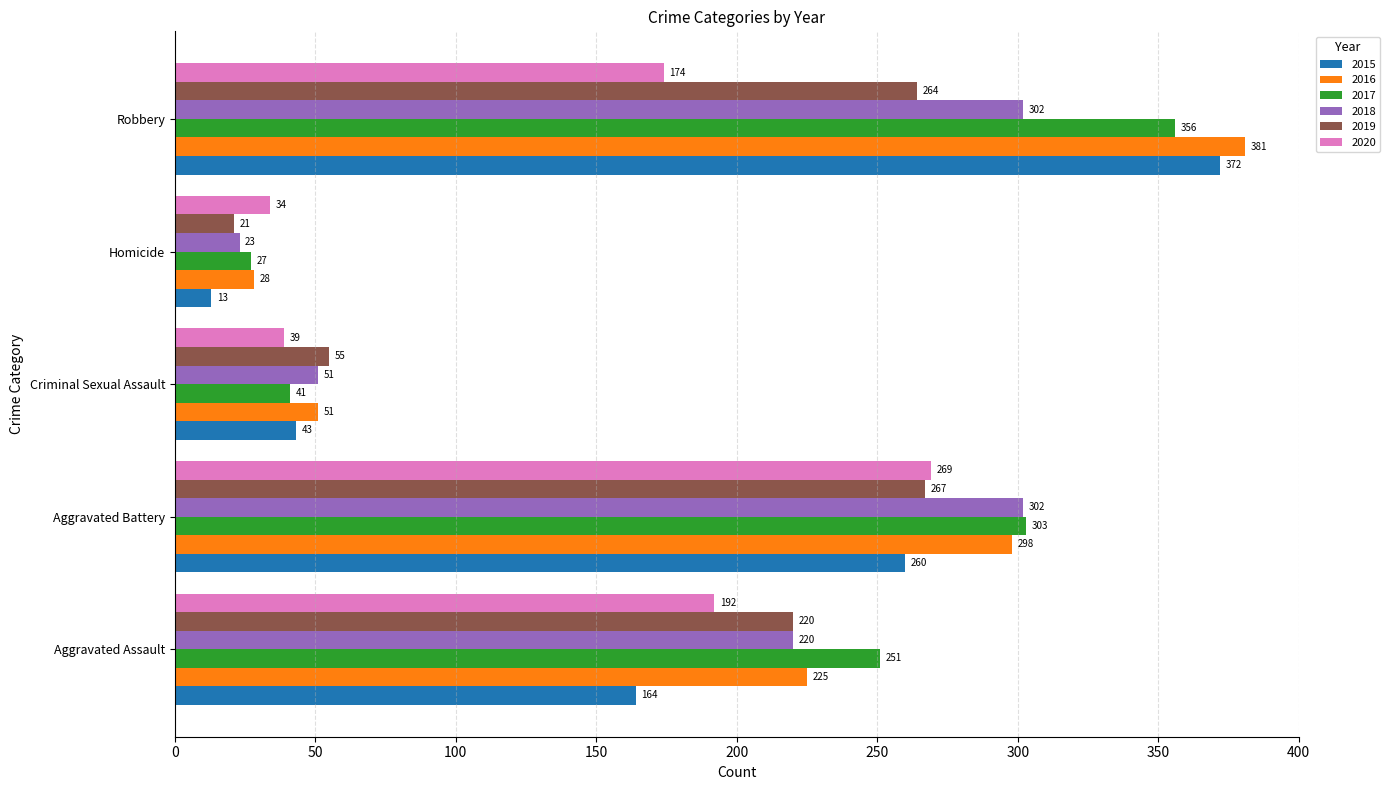

List the labels in order of 2020 value, smallest first.

Homicide, Criminal Sexual Assault, Robbery, Aggravated Assault, Aggravated Battery